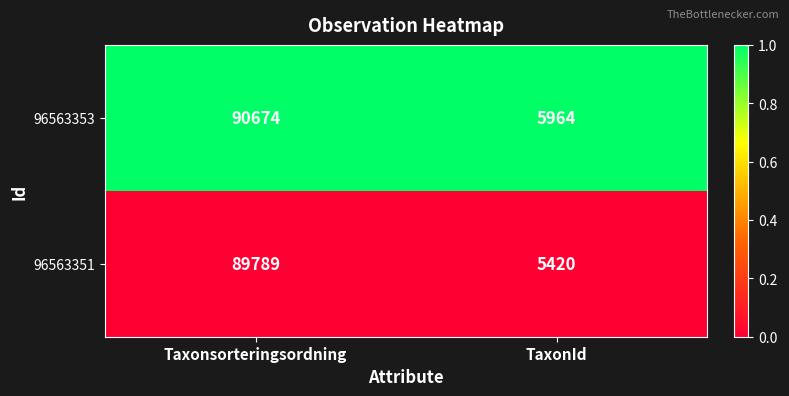

What is the total value across all series at TaxonId?

11384